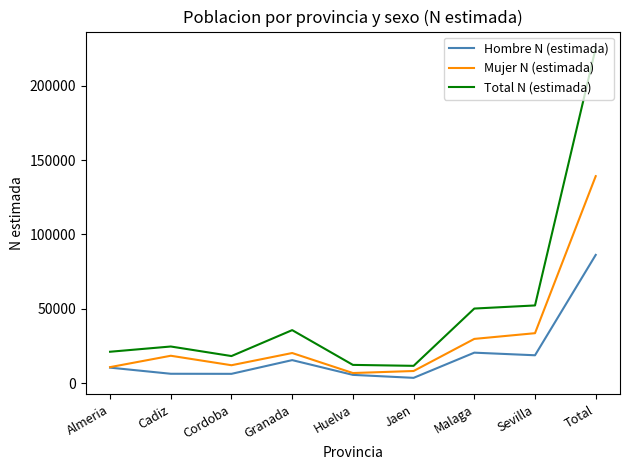

What is the difference between the second highest and minimum values in the Mujer N (estimada) series?

26804